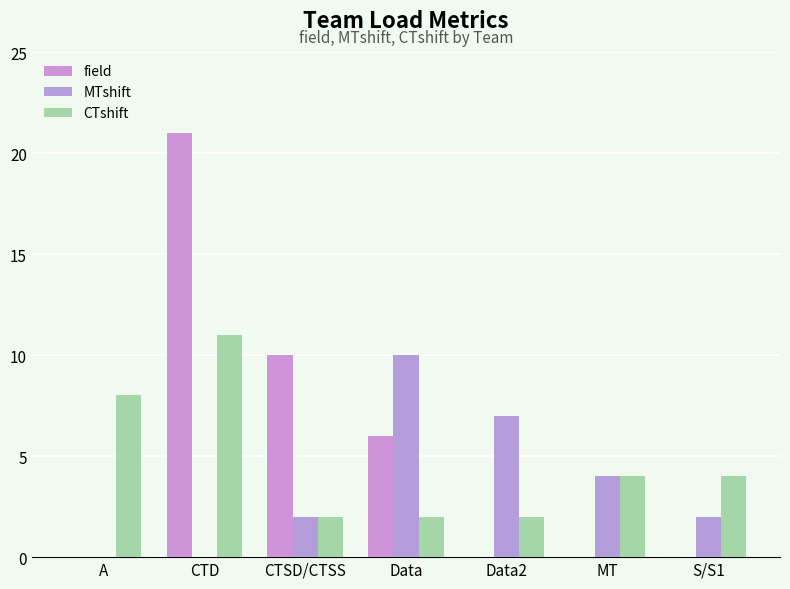

What is the value of the MTshift bar at the 6th from the left?

4